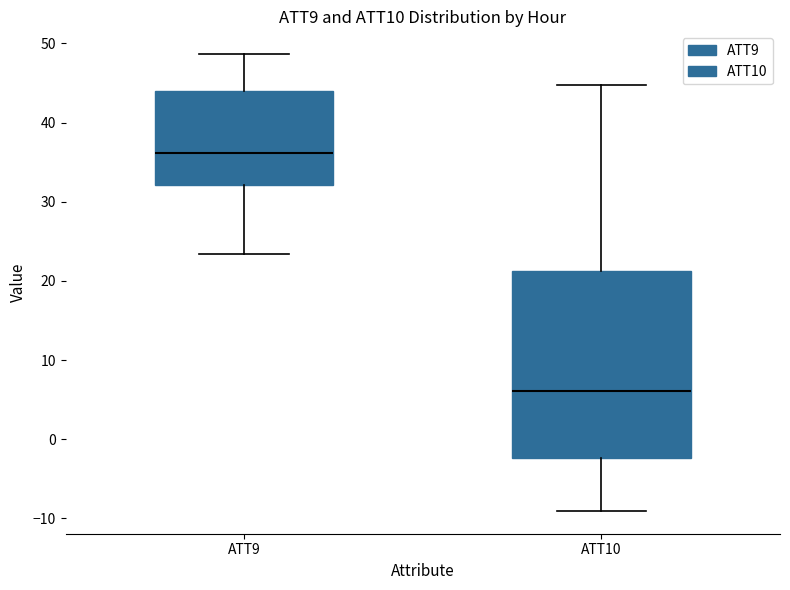

Which box's median line is the lowest?

ATT10